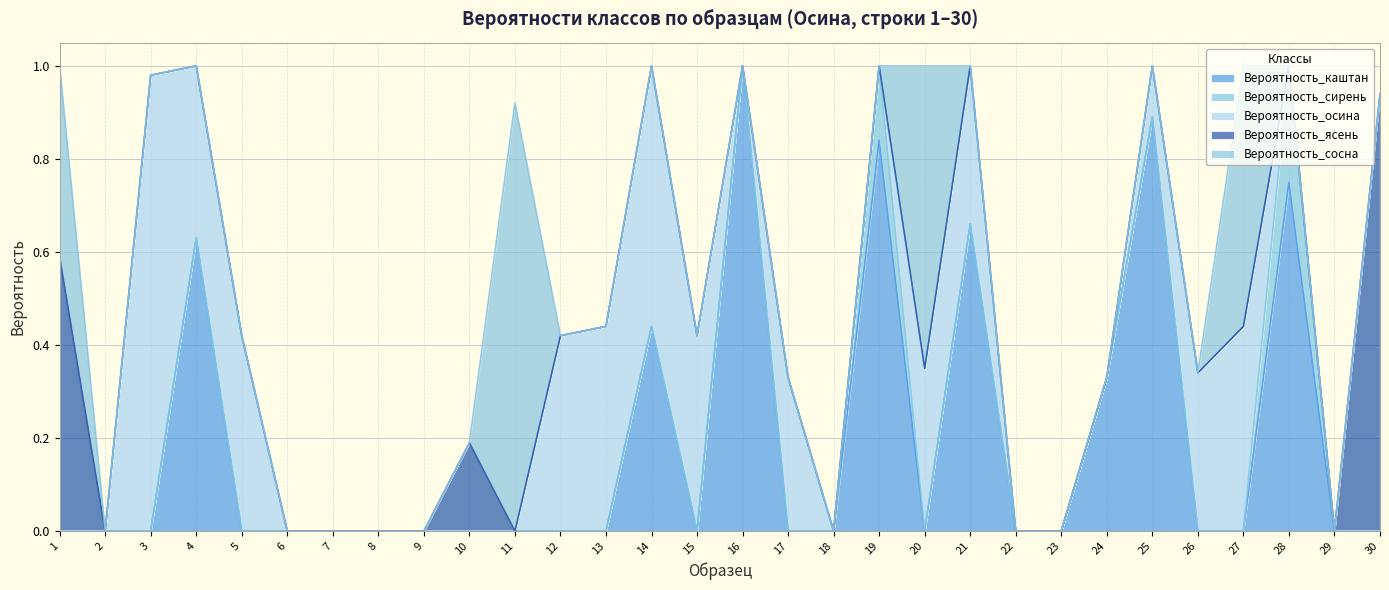

What is the difference between the Вероятность_сосна values at 15 and 27?

0.6